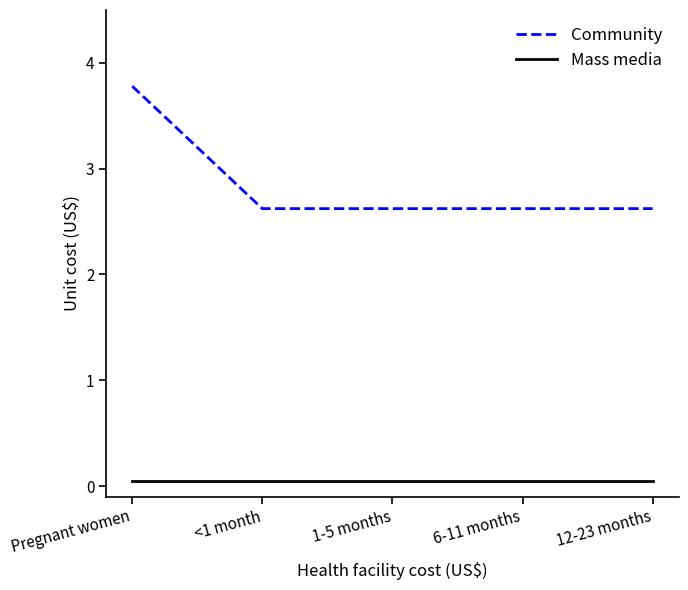

Does the chart display data point markers on the line(s)?

No